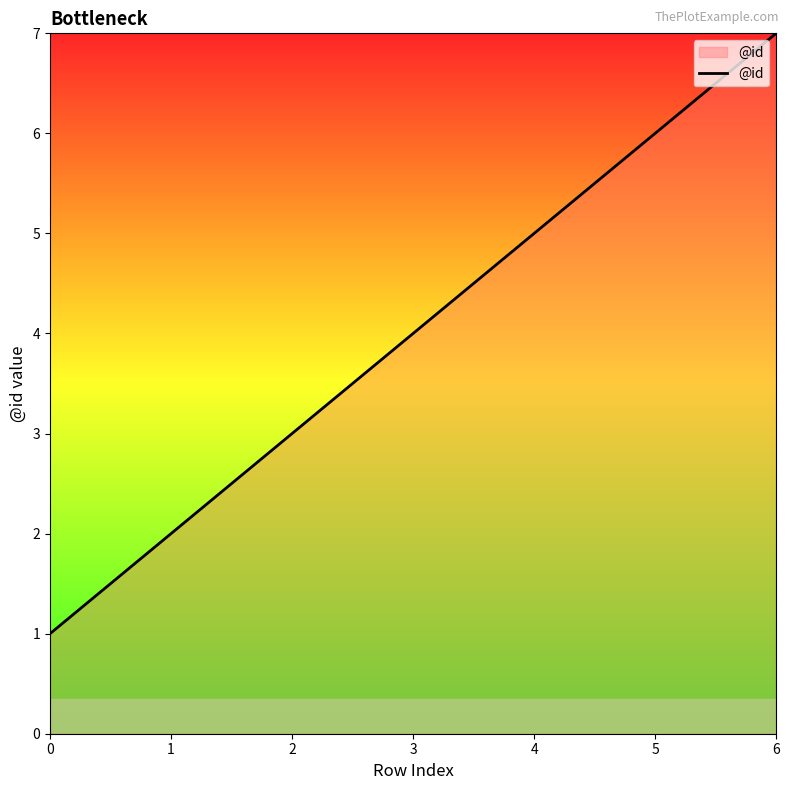

Rank the categories by value from lowest to highest.

0, 1, 2, 3, 4, 5, 6